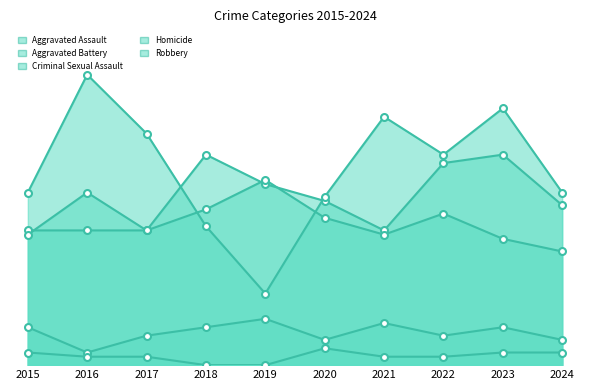

Which series has the widest spread of values?

Robbery